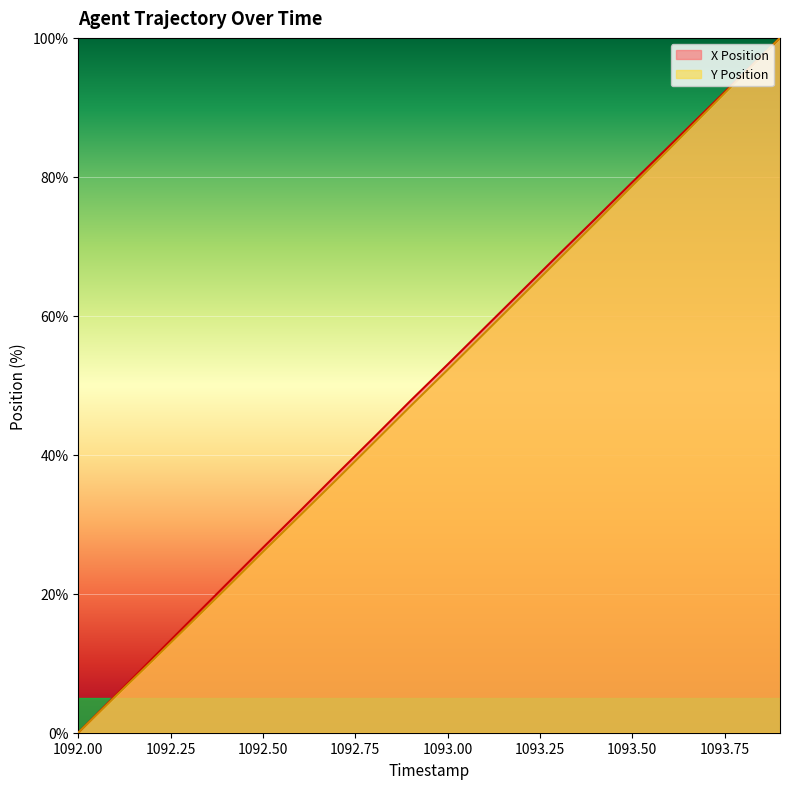

Reading right to left, list all the values displayed in this chart.

X Position: 1093.9=100.0	1093.8=94.8	1093.7=89.6	1093.6=84.4	1093.5=79.2	1093.4=74.0	1093.3=68.8	1093.2=63.5	1093.1=58.3	1093.0=53.0	1092.9=47.8	1092.8=42.5	1092.7=37.2	1092.6=31.9	1092.5=26.6	1092.4=21.3	1092.3=16.0	1092.2=10.7	1092.1=5.3	1092.0=0.0
Y Position: 1093.9=100.0	1093.8=94.7	1093.7=89.4	1093.6=84.0	1093.5=78.7	1093.4=73.4	1093.3=68.1	1093.2=62.8	1093.1=57.5	1093.0=52.2	1092.9=47.0	1092.8=41.7	1092.7=36.5	1092.6=31.2	1092.5=26.0	1092.4=20.8	1092.3=15.6	1092.2=10.3	1092.1=5.2	1092.0=0.0